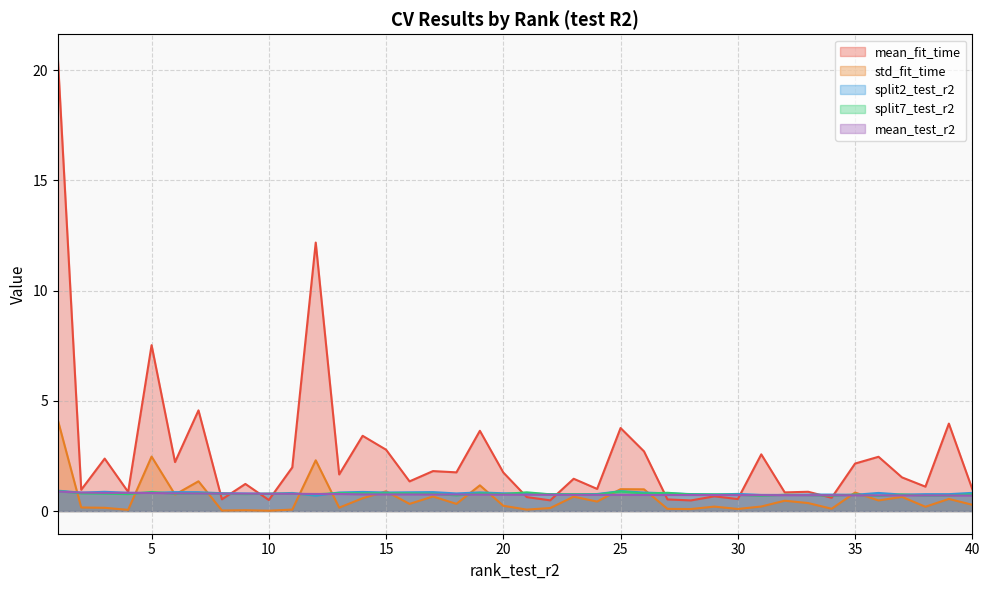

Does the chart have visible grid lines?

Yes